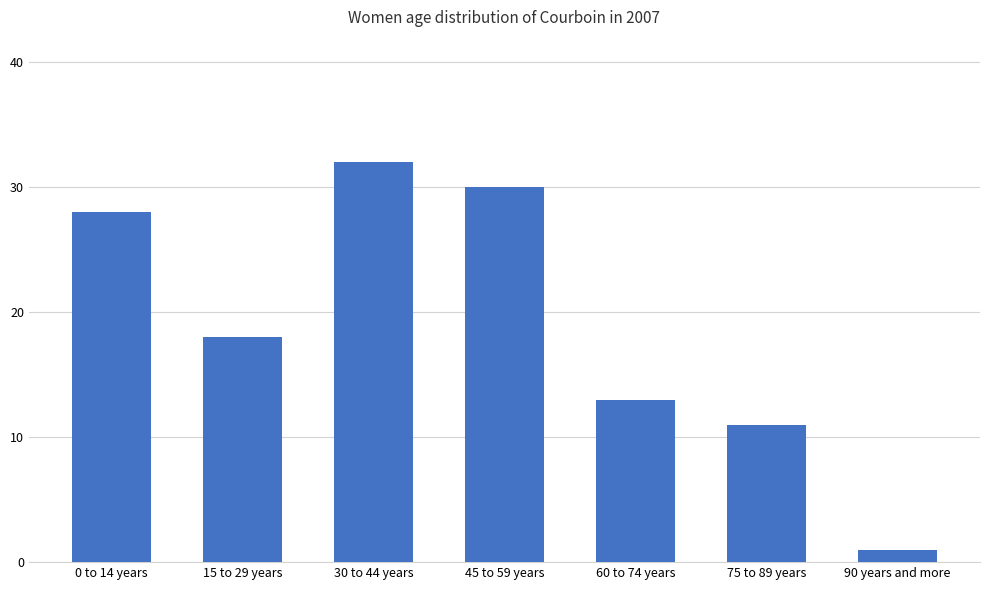

What is the change in value from 60 to 74 years to 90 years and more?

-12